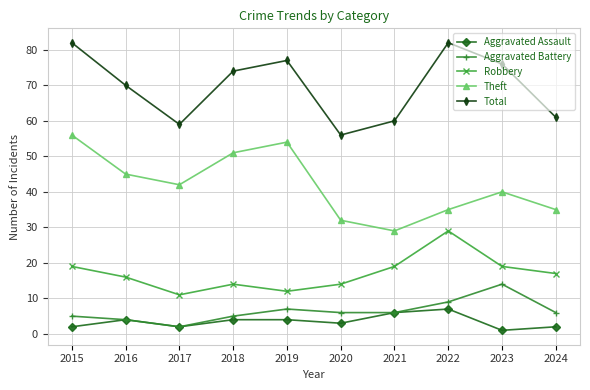

What is the lowest value of the Total series?

56